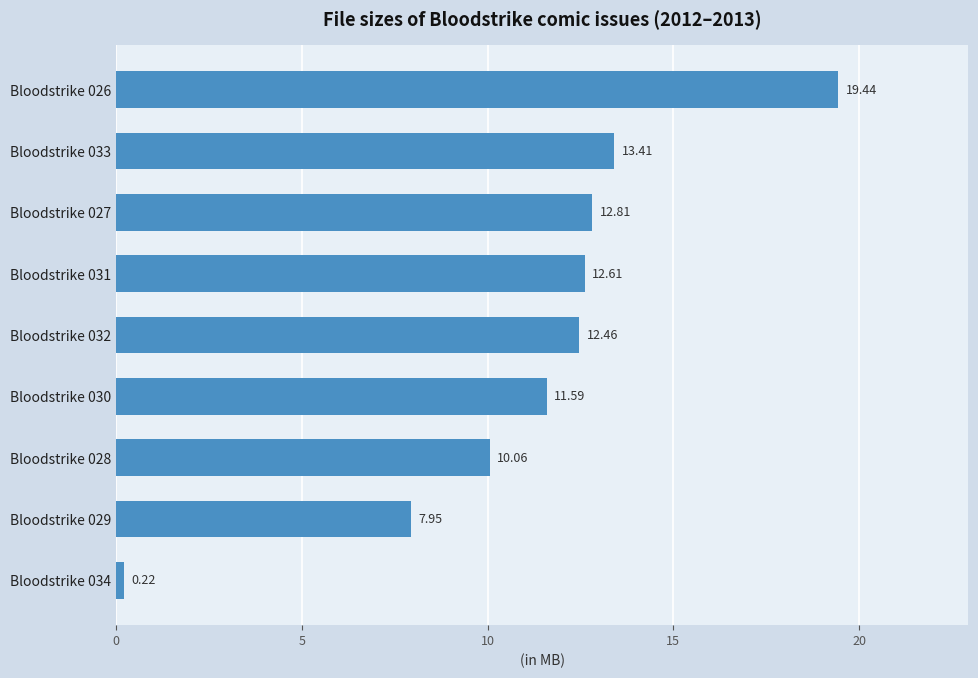

What is the difference between the second highest and minimum values?

13.2